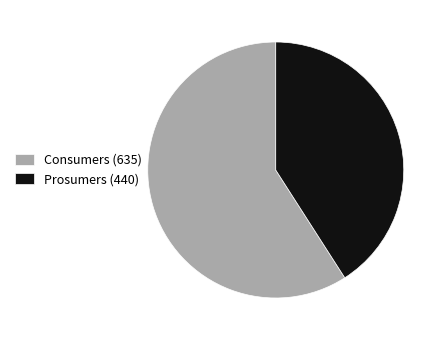

Which category has the biggest portion of the pie?

Consumers